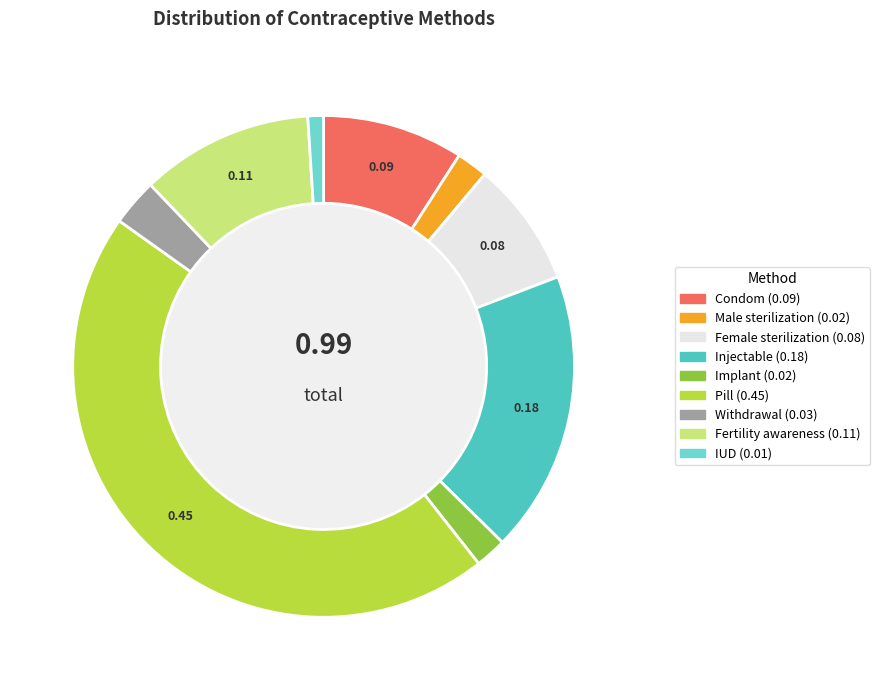

Which category has the smallest portion of the pie?

IUD